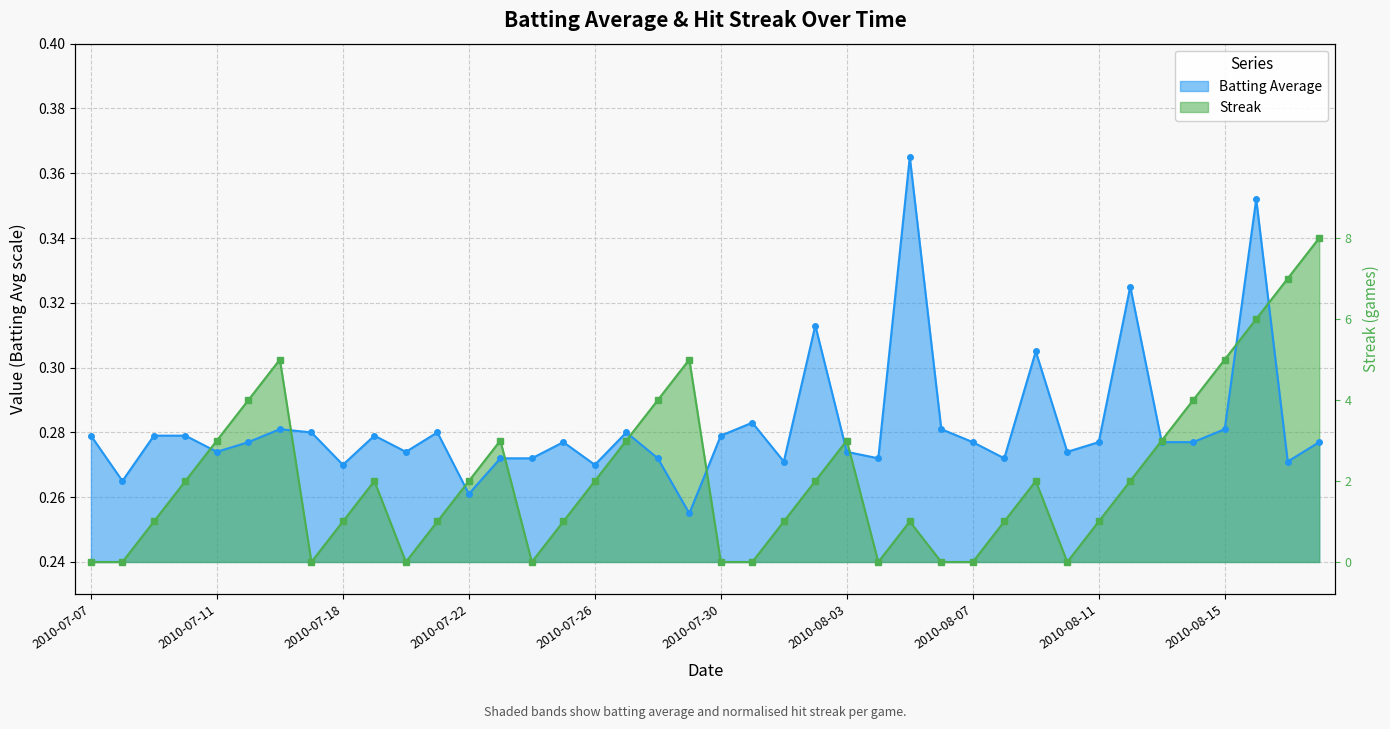

True or false: Streak and Batting Average intersect in this chart.

True